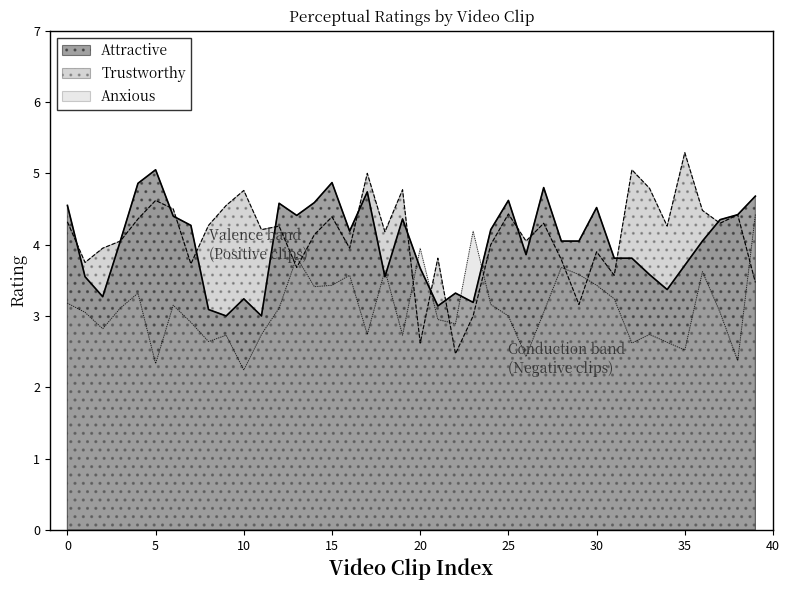

At which category does the chart reach its minimum across all series?

10